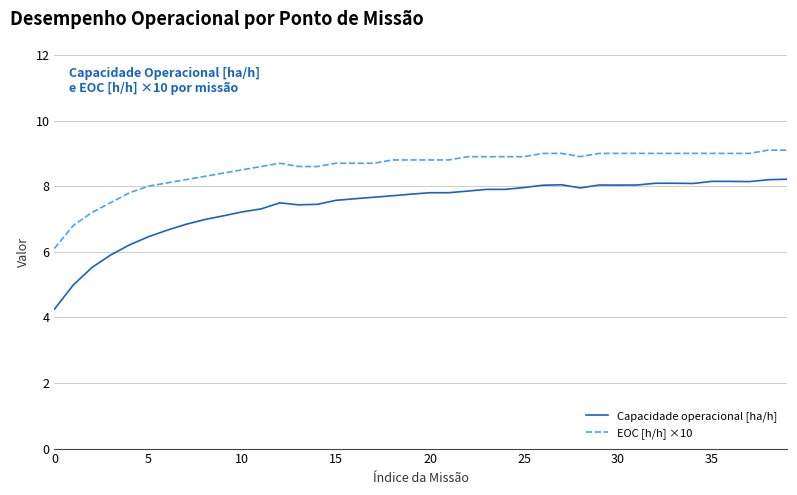

What is the minimum value shown in the chart?

4.2